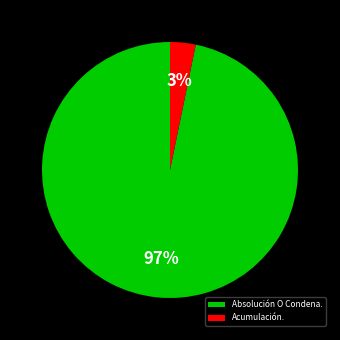

To the nearest percent, what percentage of the pie is Acumulación.?

3%